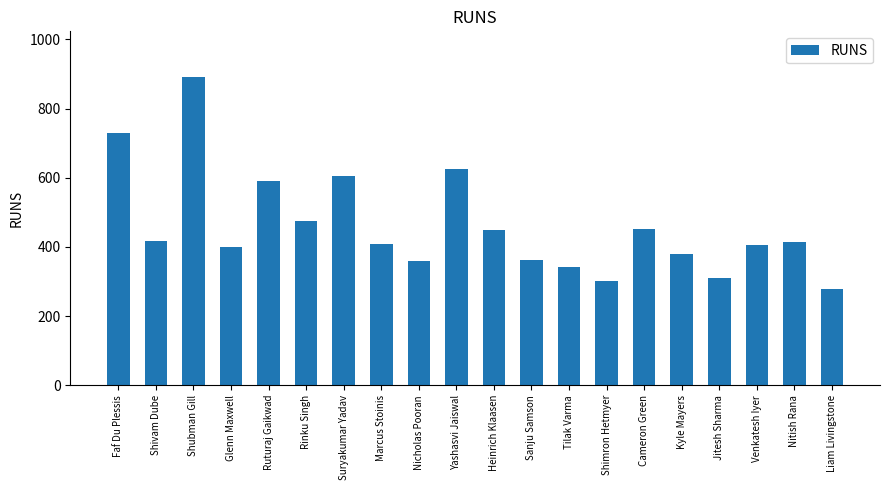

What is the sum of the values at Kyle Mayers and Heinrich Klaasen?

827